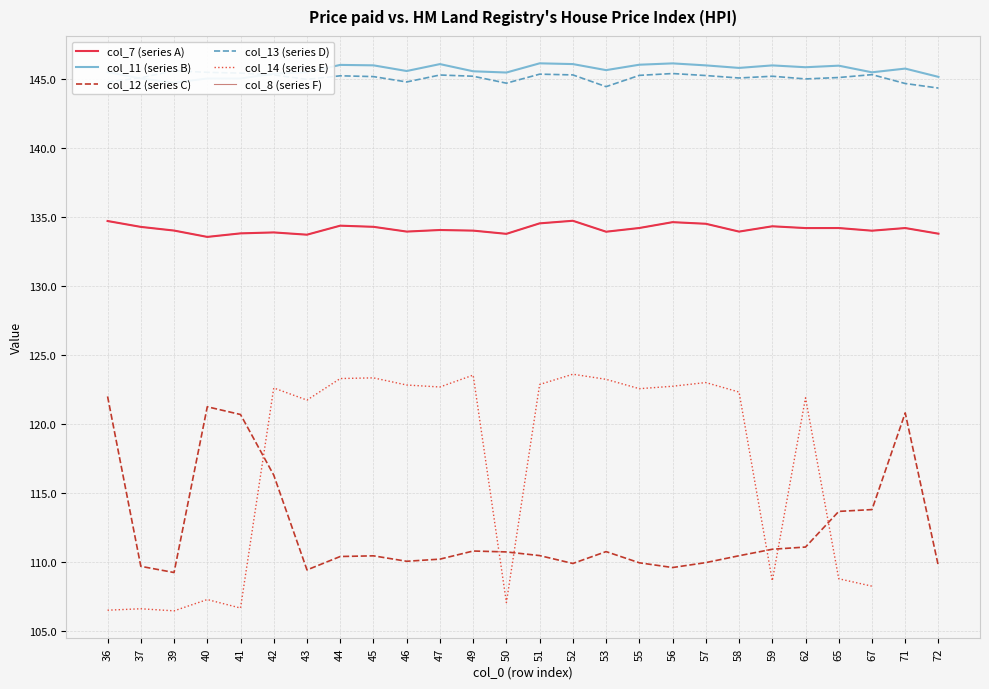

True or false: col_14 (series E) has a value of 122.8 at 46.

True